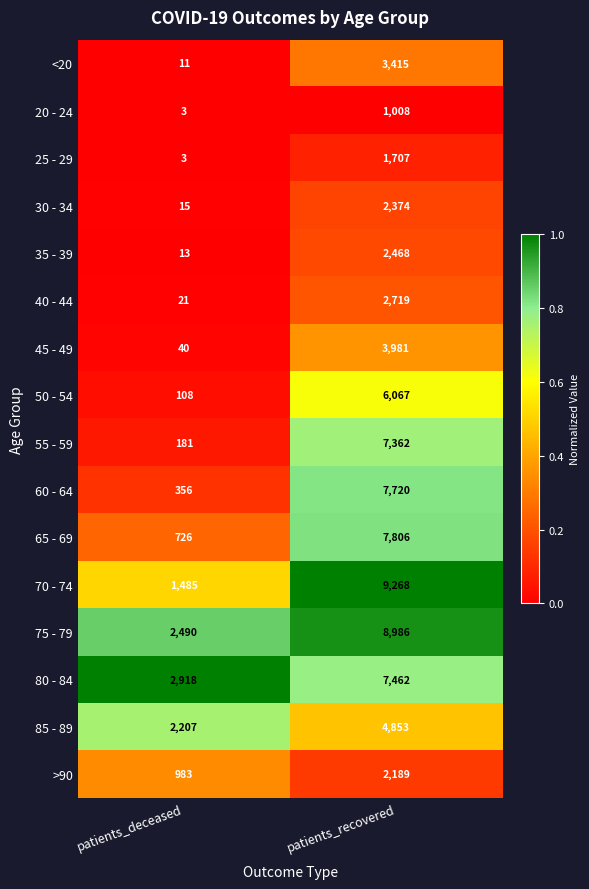

At which label is 85 - 89 closest to 3530?

patients_deceased